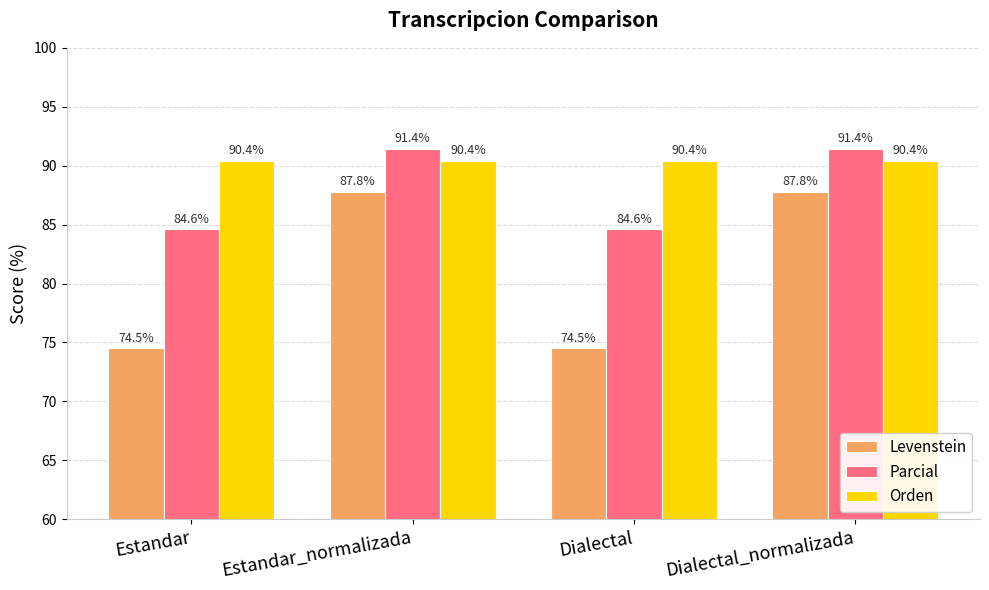

What is the minimum value for Parcial?

84.6